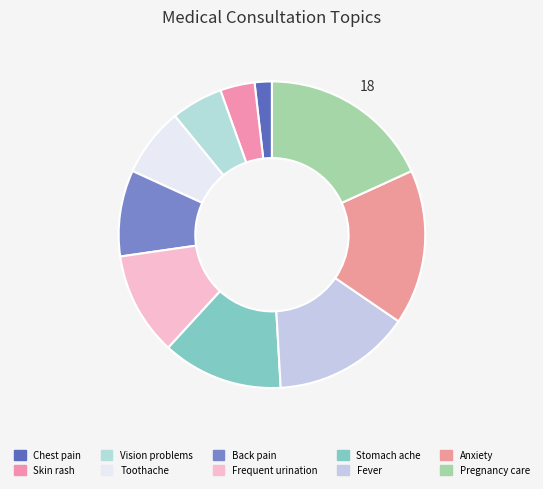

Does Back pain account for over 50% of the chart?

No